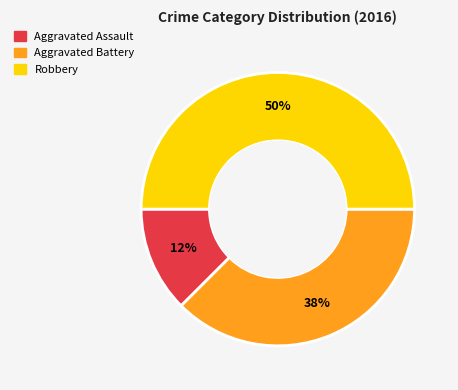

Does Aggravated Assault represent more than half of the total?

No